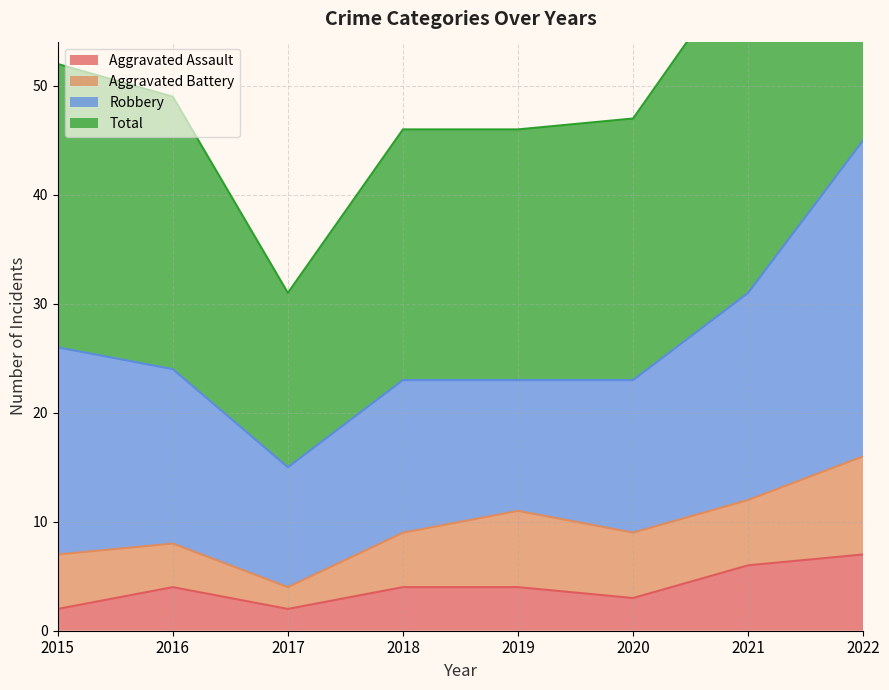

True or false: Total and Aggravated Assault cross at least once.

False